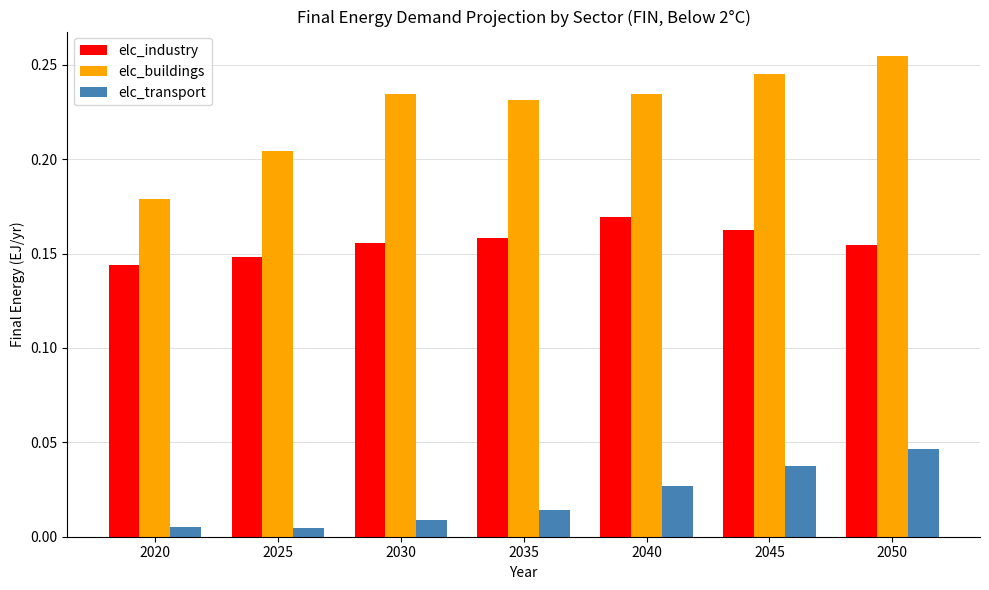

Which label corresponds to the largest value in the chart?

2050